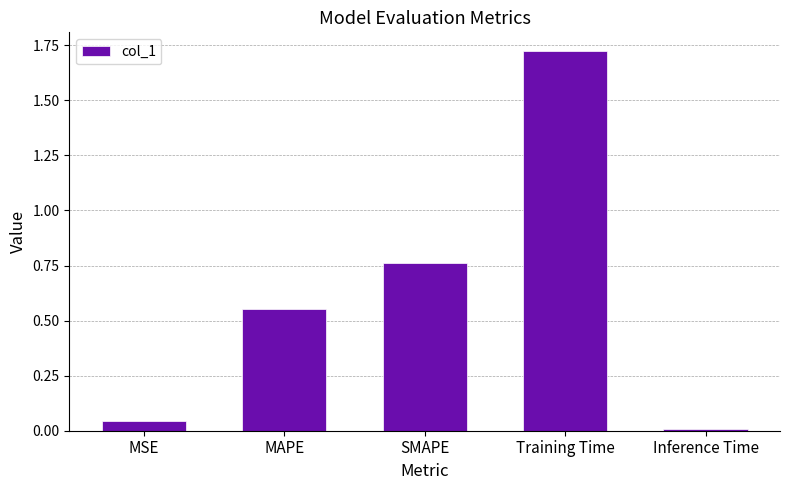

What is the sum of all values?

3.1